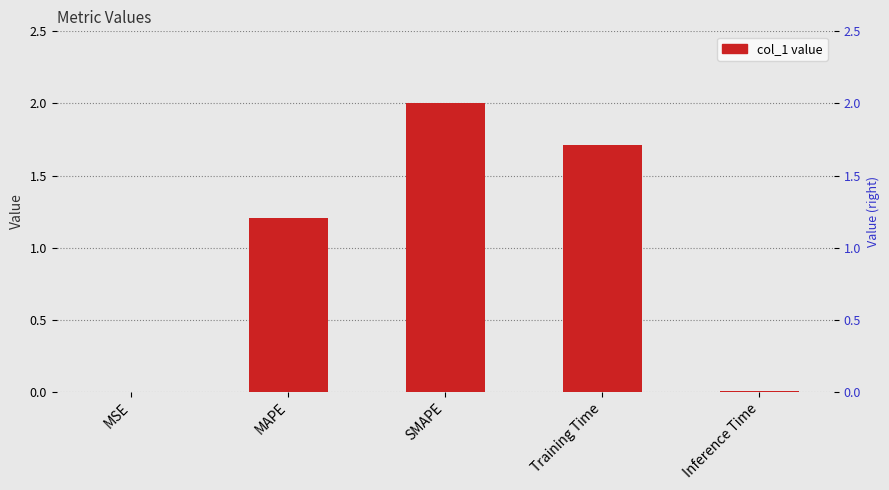

Which category has the highest value across all series?

SMAPE